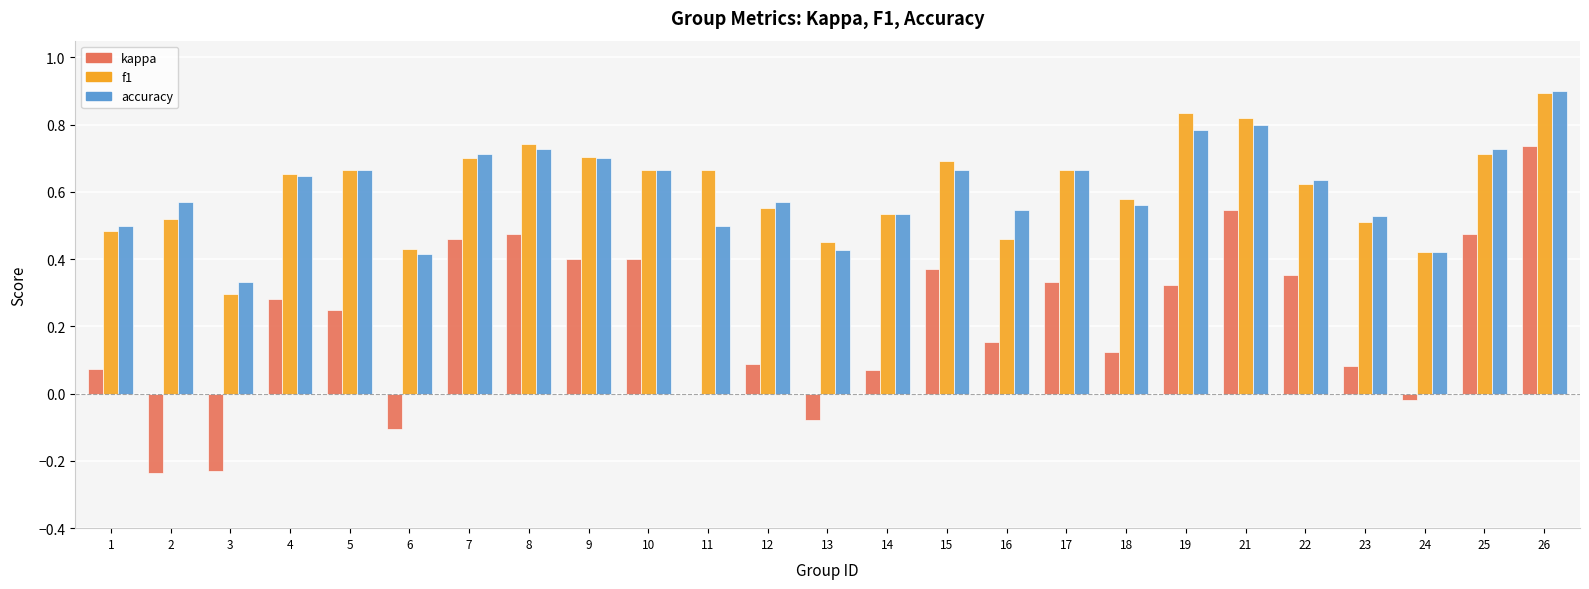

How many groups of bars are there?

25